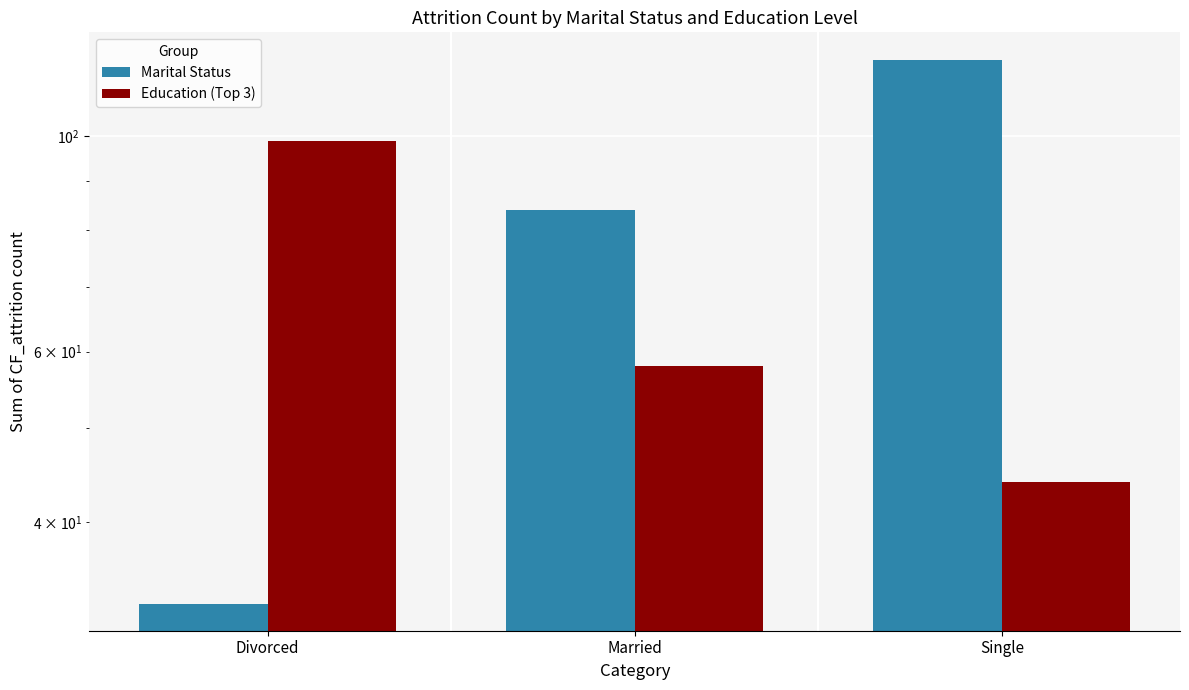

The value of Education (Top 3) at Single is 44. True or false?

True